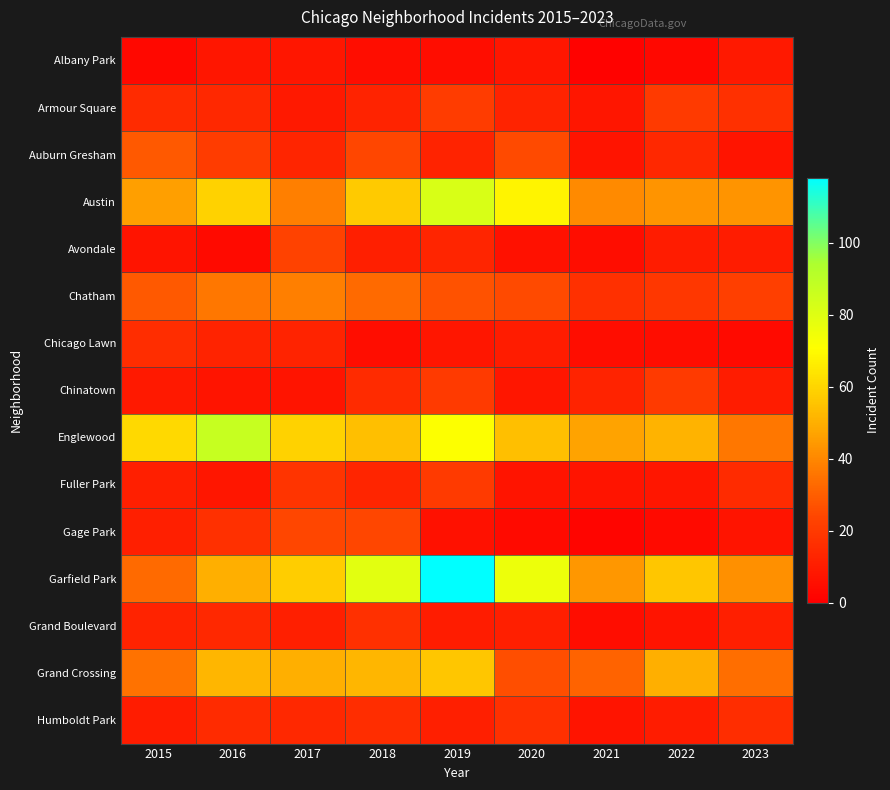

Which label corresponds to the smallest value in the chart?

2021